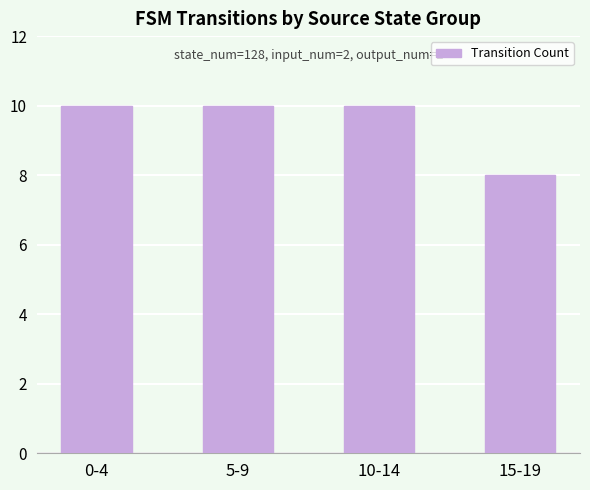

What is the maximum value shown in the chart?

10